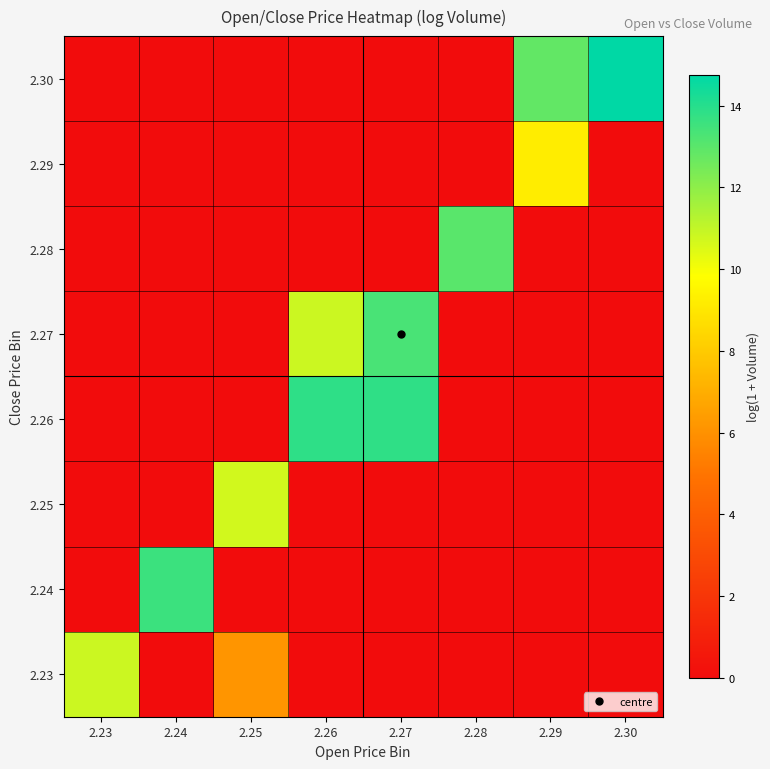

What is the difference between the highest and lowest values at 2.29?

12.8